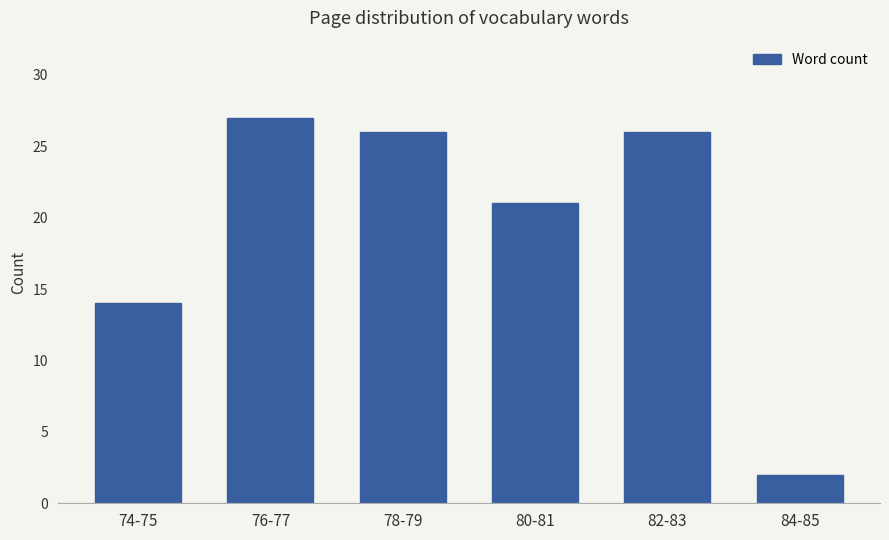

Which has a higher value, 84-85 or 76-77?

76-77